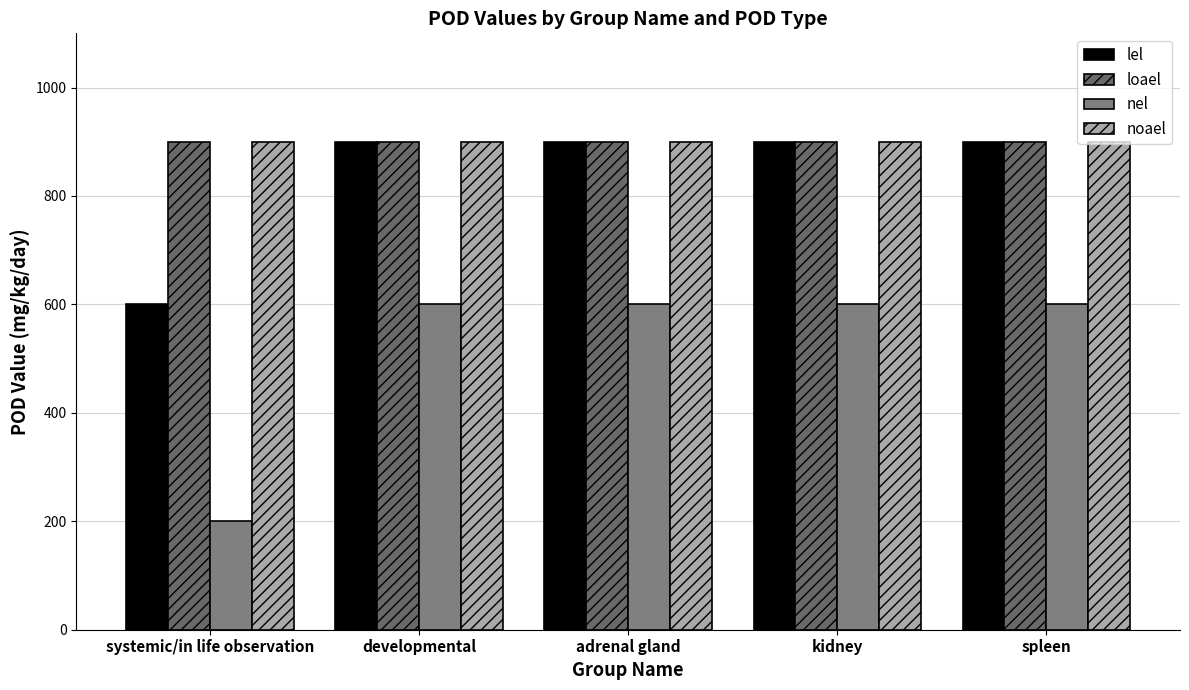

Which category has the highest value across all series?

developmental